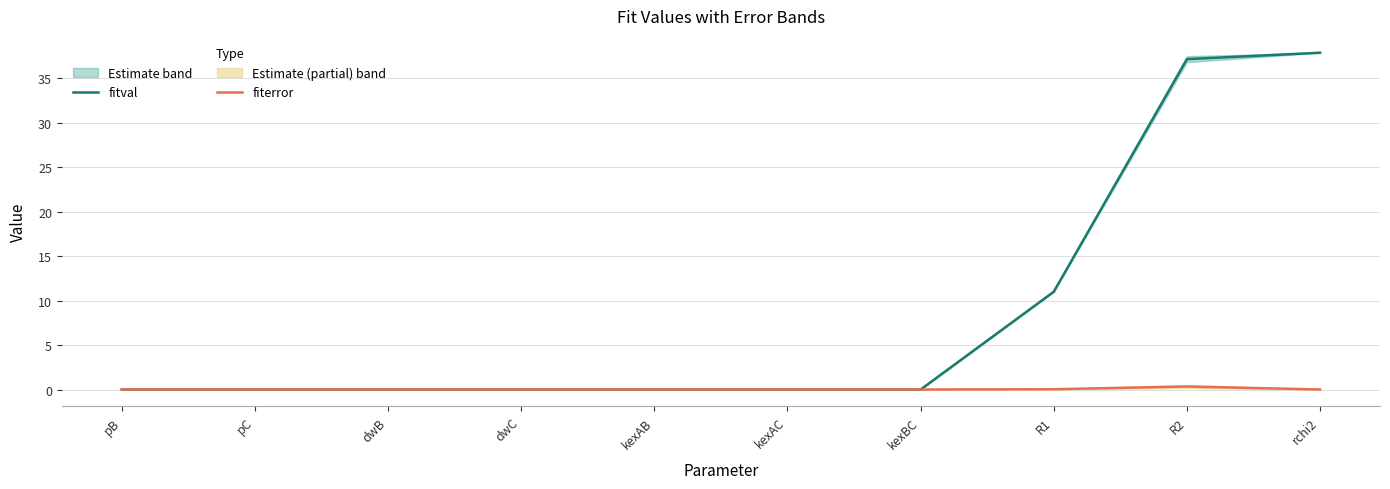

What is the maximum value for fiterror?

0.3